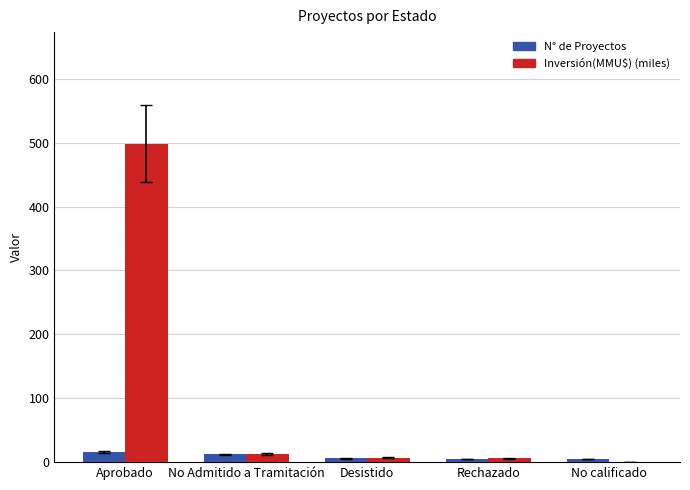

The Inversión(MMU$) (miles) series shows 498.6 at Aprobado. True or false?

True